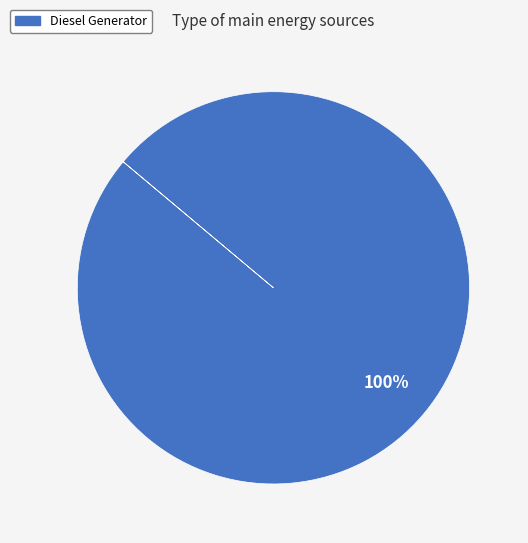

Rank the categories by value from lowest to highest.

Diesel Generator